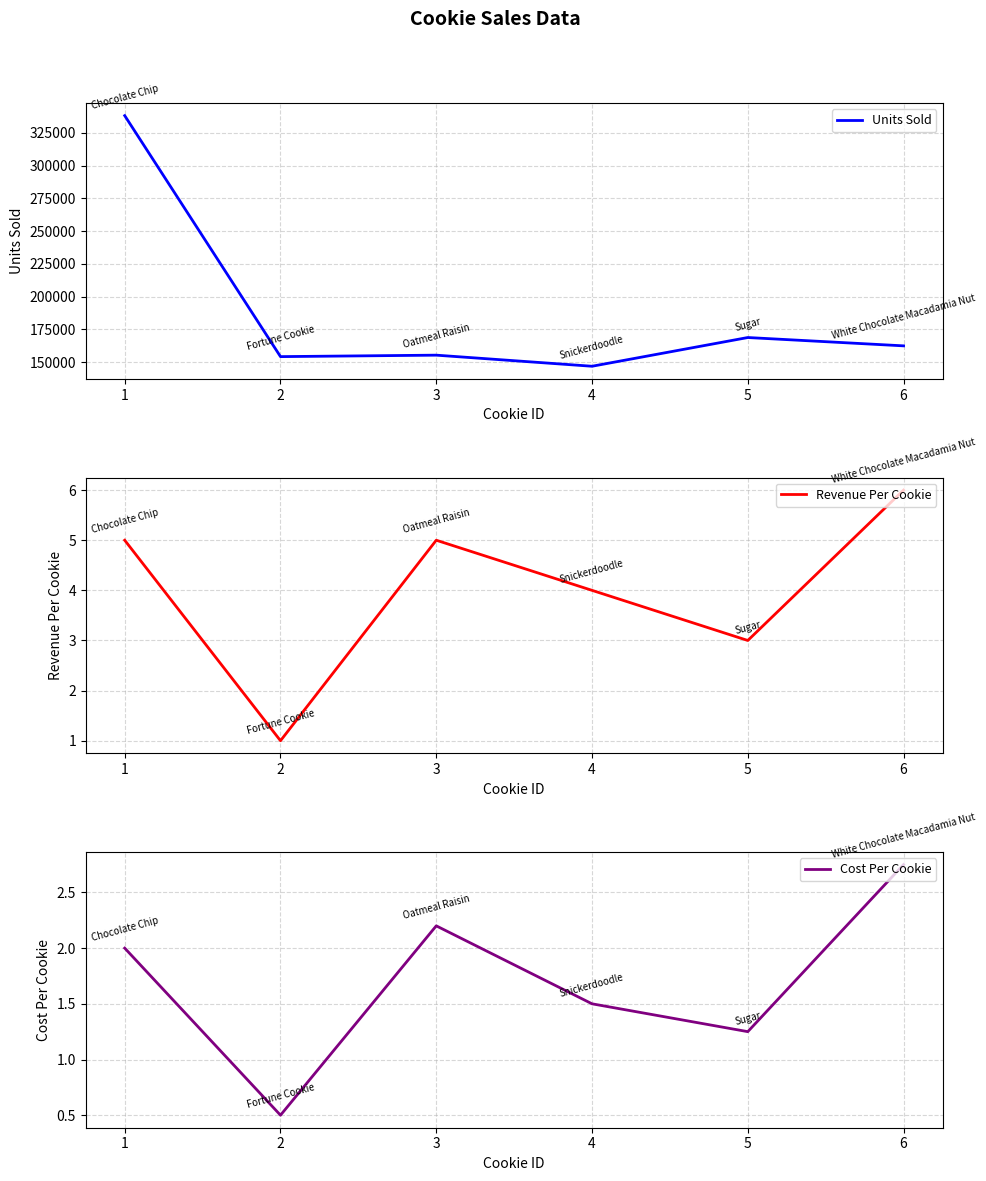

At which label does Revenue Per Cookie reach its minimum?

2